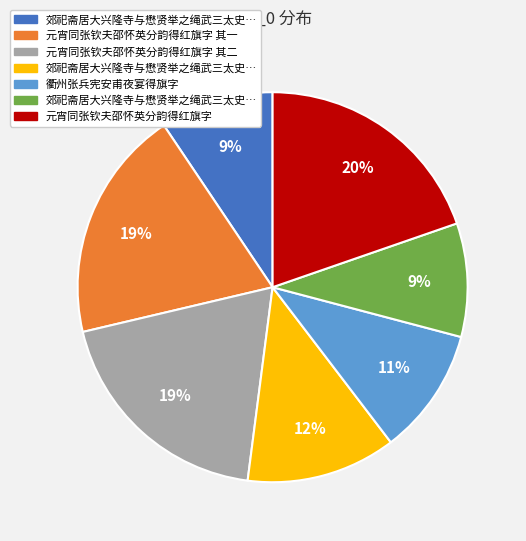

Does any single category account for the majority?

No